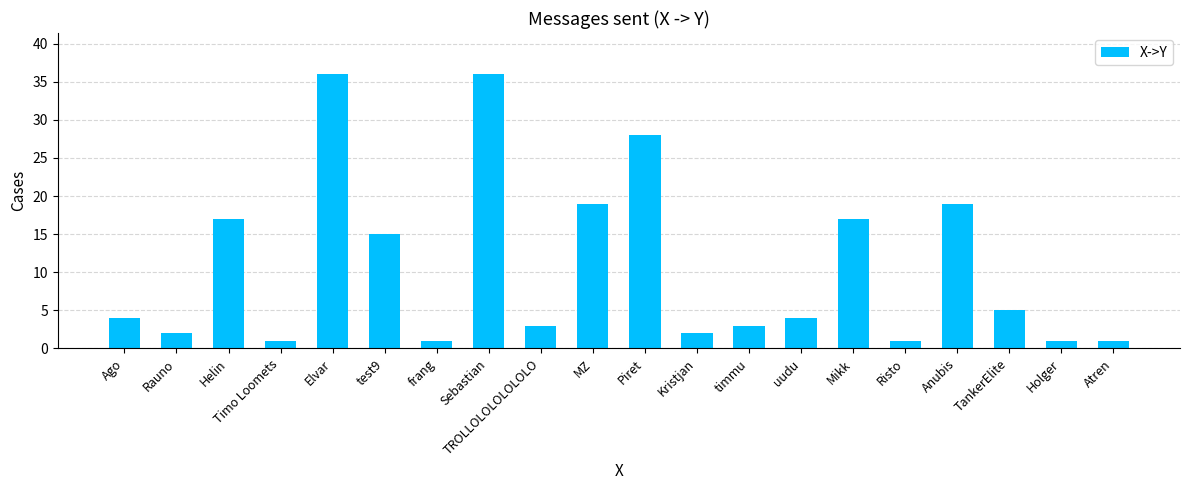

What is the label of the 2nd bar from the left?

Rauno